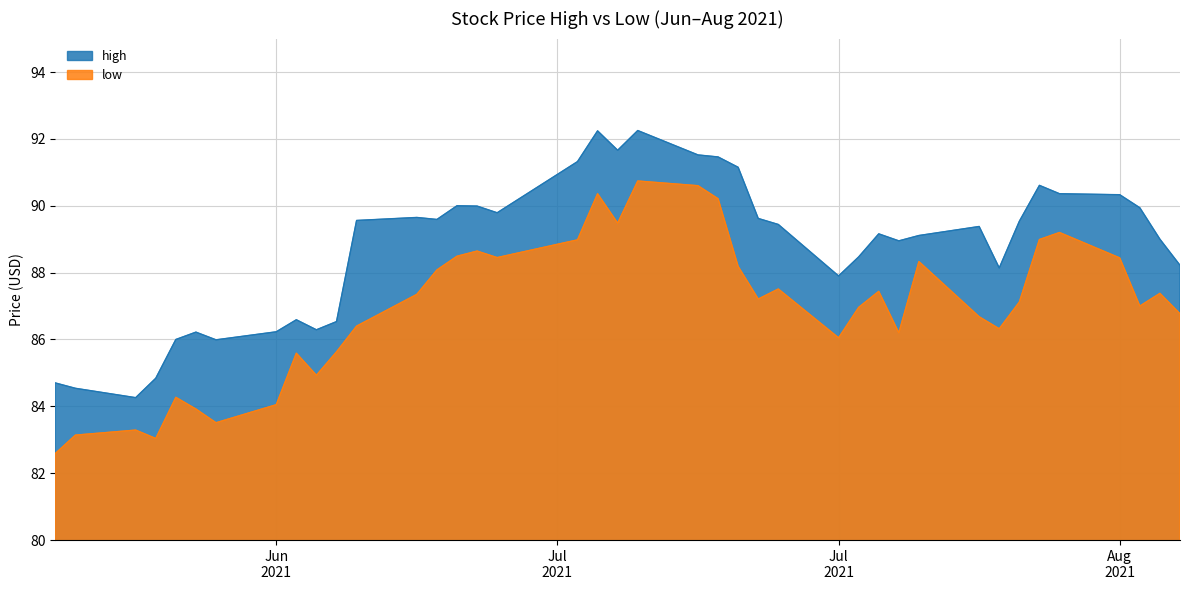

True or false: low and high intersect in this chart.

False